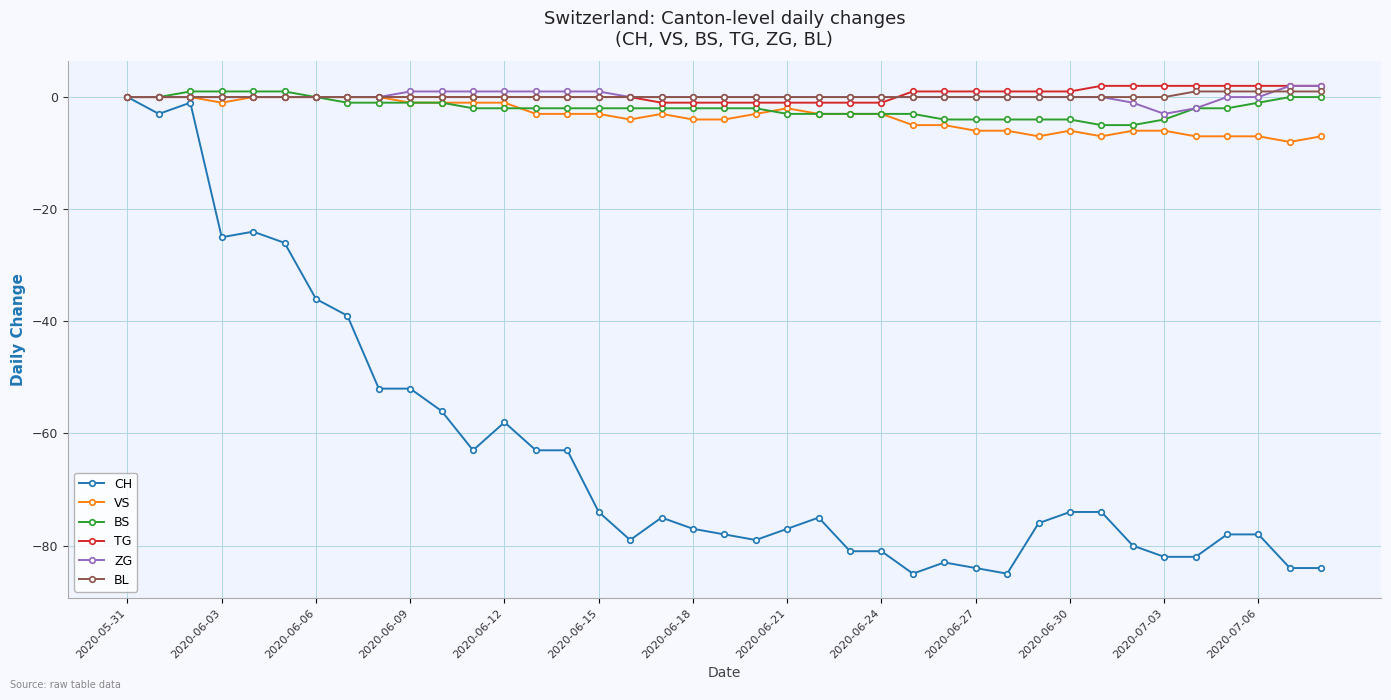

Count the BS values in the range -3 to -1.

22